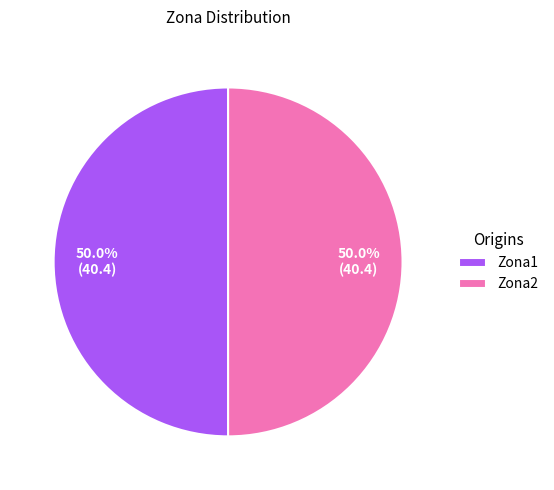

Approximately how many times larger is the value at Zona2 compared to Zona1?

1.0